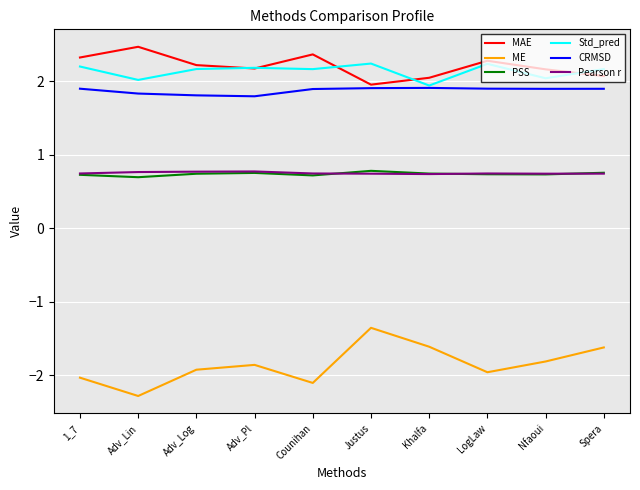

What value does the CRMSD series have at Justus?

1.9